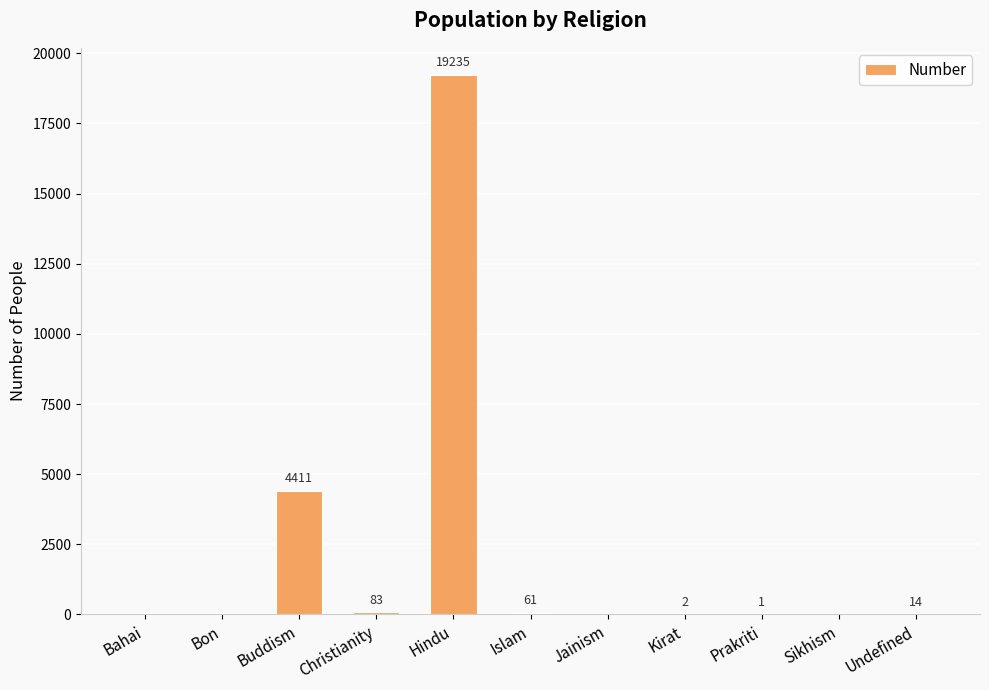

What is the average value?

2164